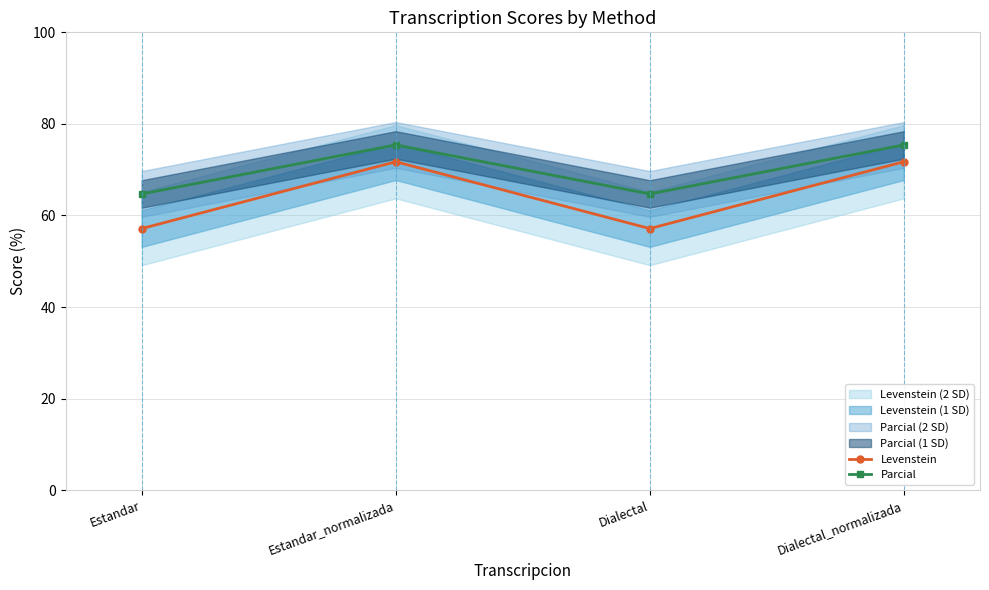

Between Estandar_normalizada and Dialectal_normalizada, which series saw the biggest shift?

Levenstein